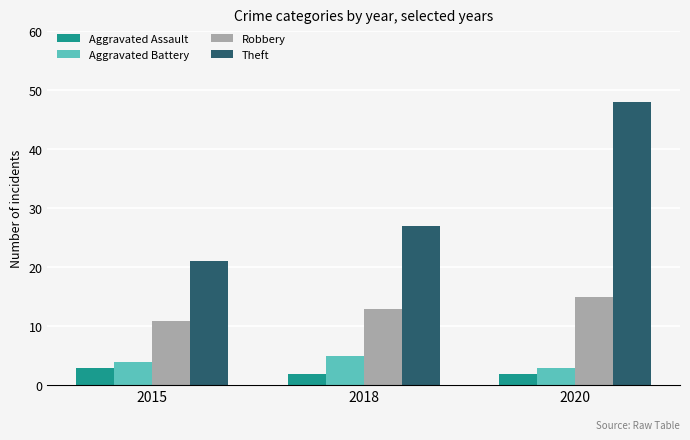

Where is Aggravated Battery nearest to the value 4?

2015